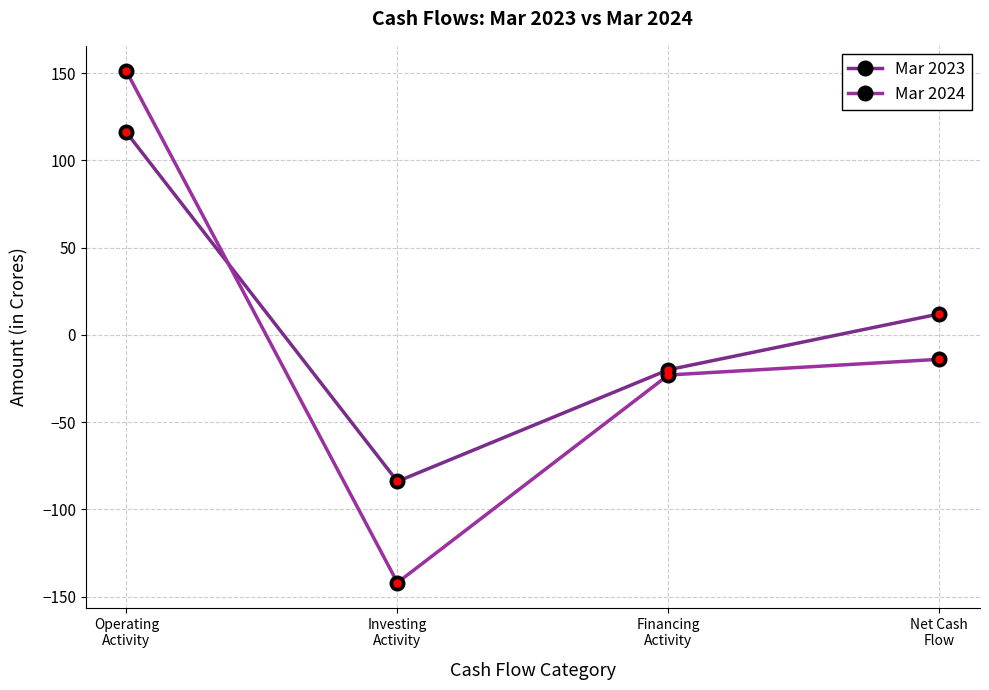

Where do Mar 2023 and Mar 2024 first cross each other?

Operating
Activity and Investing
Activity